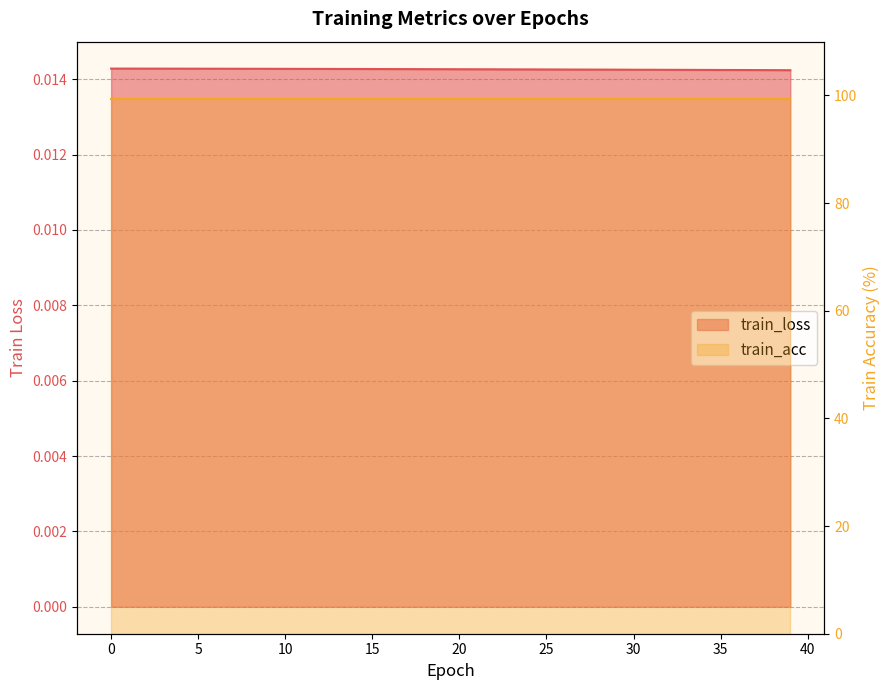

How many values are between 0 and 1?

40